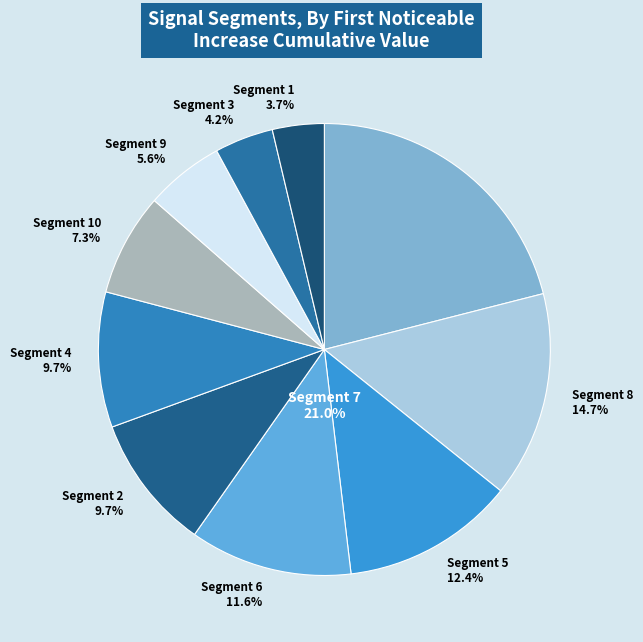

Do signal segment 3 and signal segment 5 together represent more than half of the pie?

No